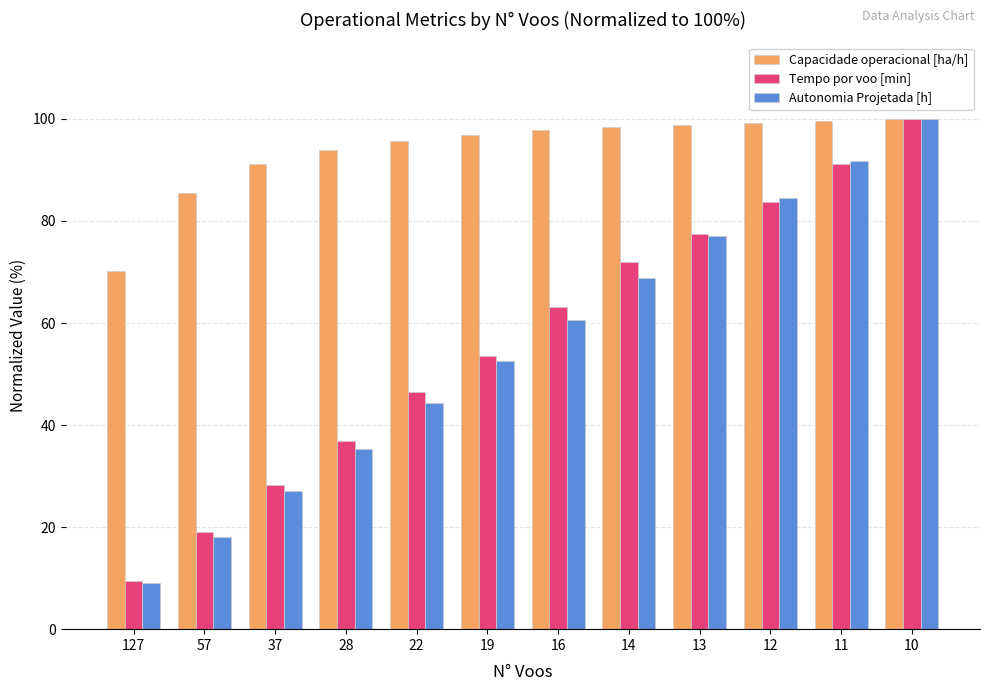

What is the approximate value of Autonomia Projetada [h] at 12?

84.4